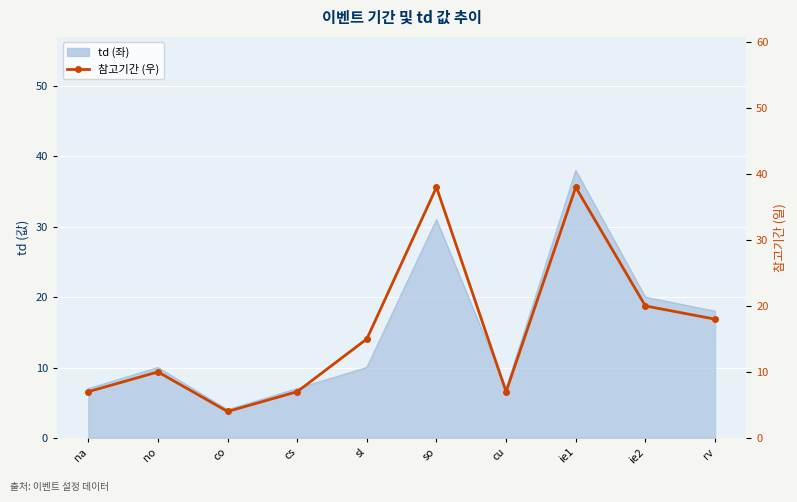

What is the difference between the maximum and minimum values?

34